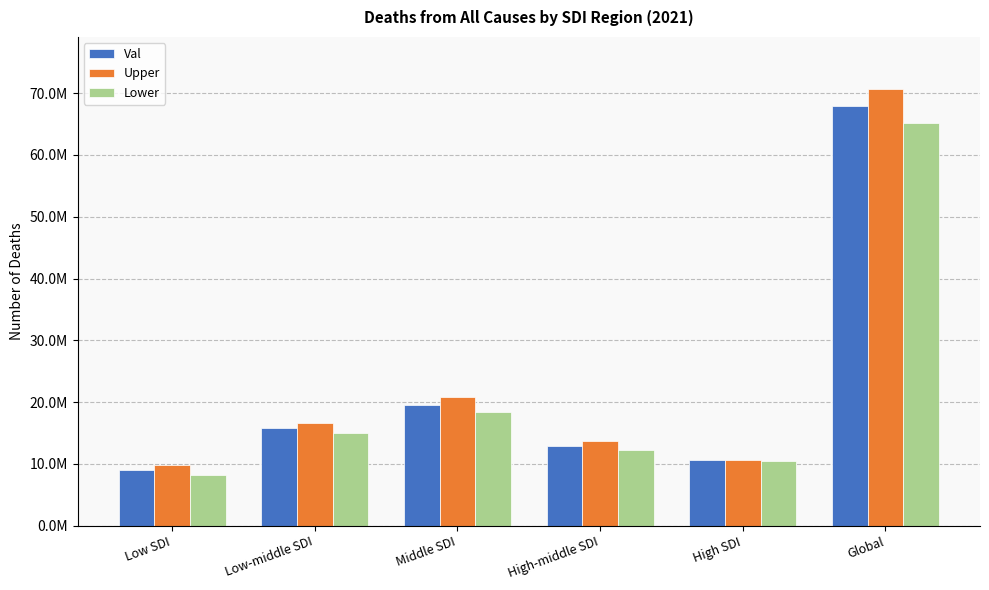

What is the difference between the Lower values at High SDI and Low SDI?

2207829.1